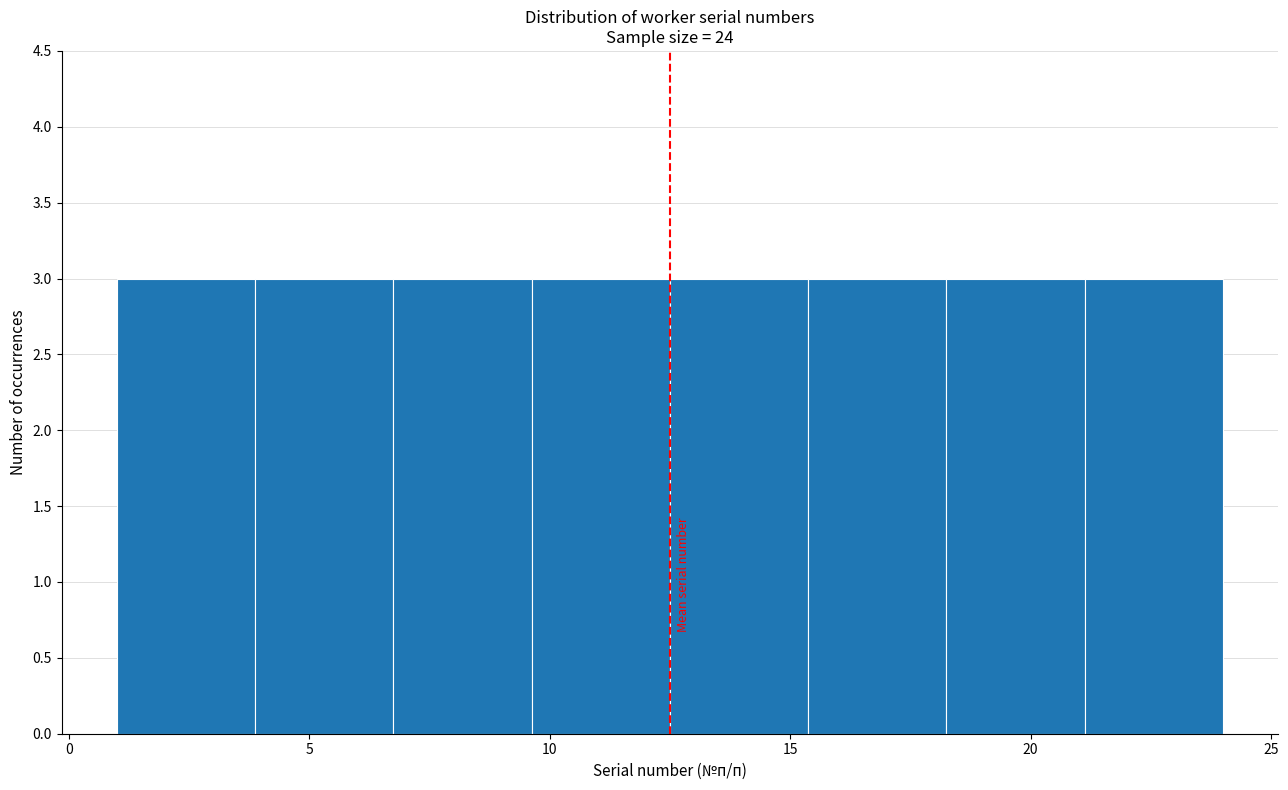

Reading left to right, list every bar in this chart as the range it spans on the x-axis followed by its height. Neither the bar edges nor the heights are printed on the chart, so give them approximately, as read against the axes.

1.0 to 4.0: 3
4.0 to 7.0: 3
7.0 to 9.5: 3
9.5 to 12.5: 3
12.5 to 15.5: 3
15.5 to 18.5: 3
18.5 to 21.0: 3
21.0 to 24.0: 3